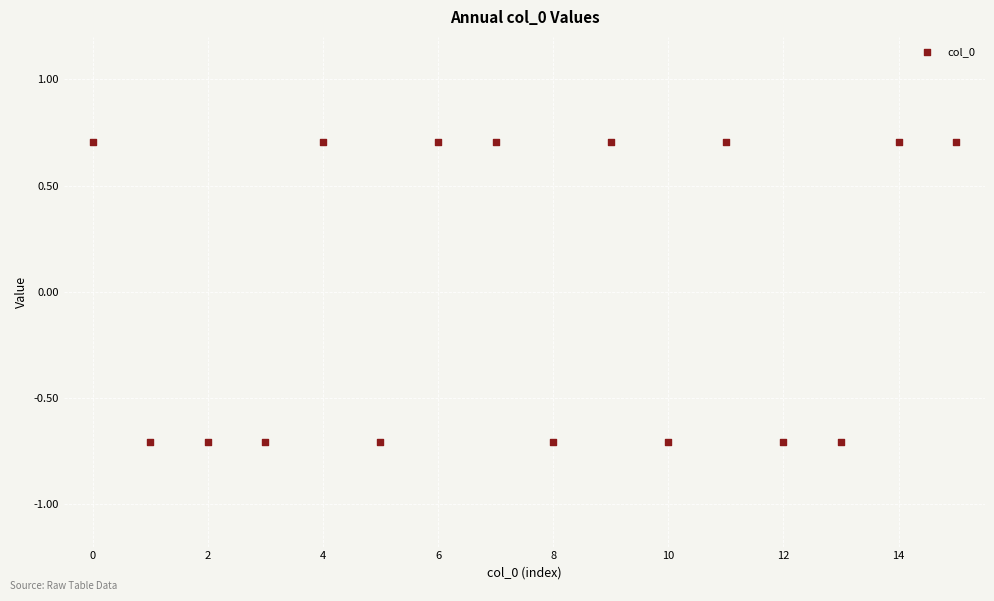

What is the range of Y values (max minus min)?

1.4